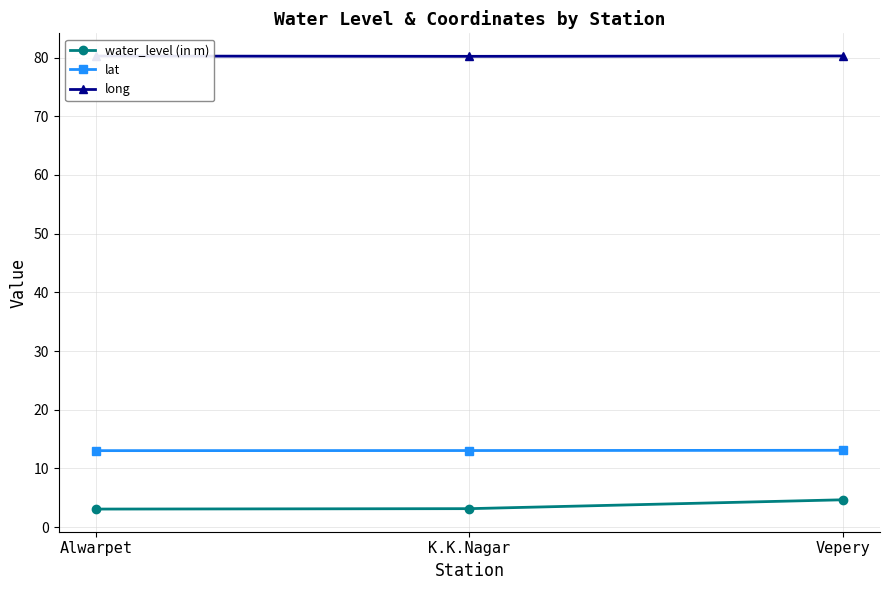

What is the smallest value displayed?

3.1